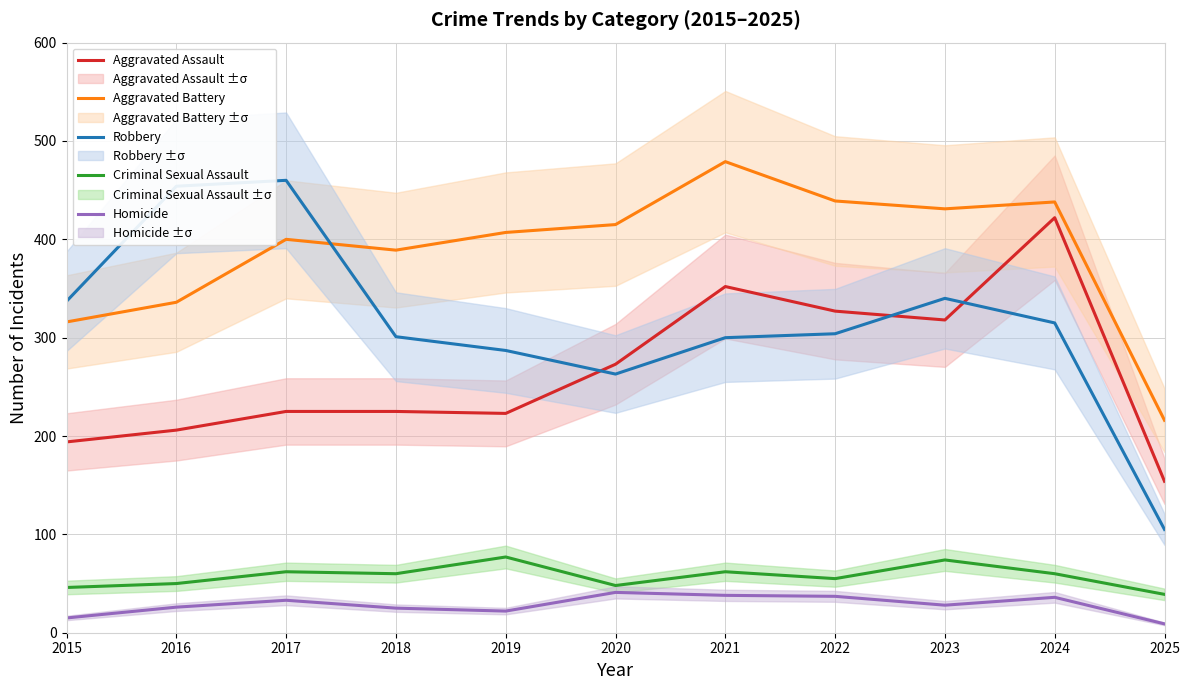

Is this an area chart (filled region under the line)?

No